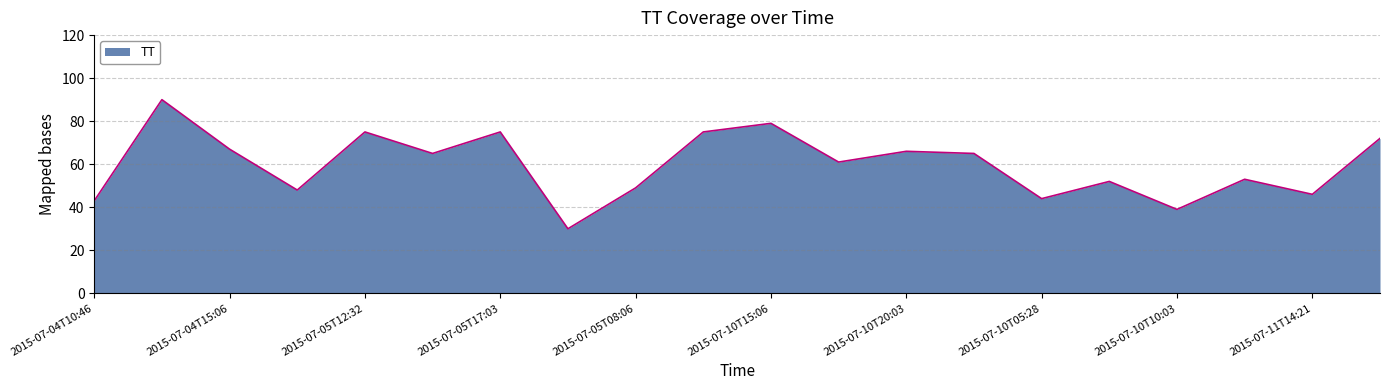

What is the greatest value displayed?

90